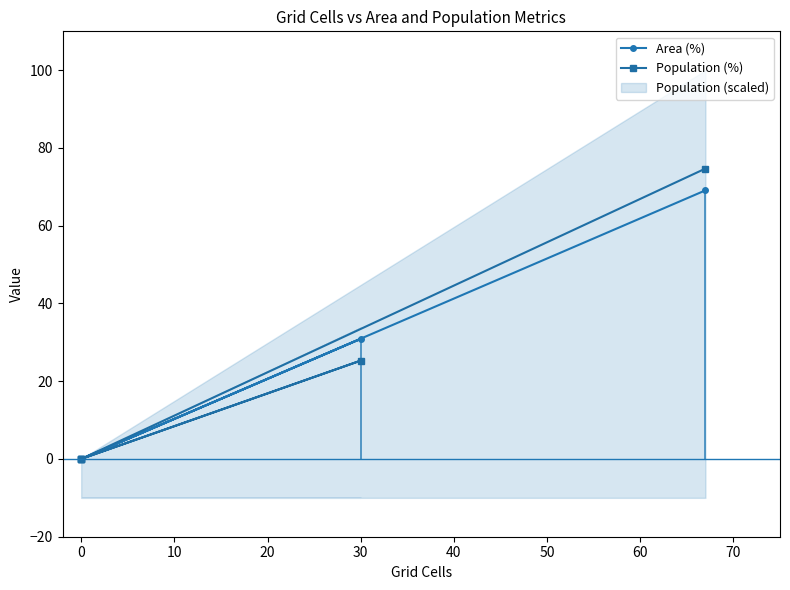

In Area (%), how many points are higher than both neighbors (excluding endpoints)?

1